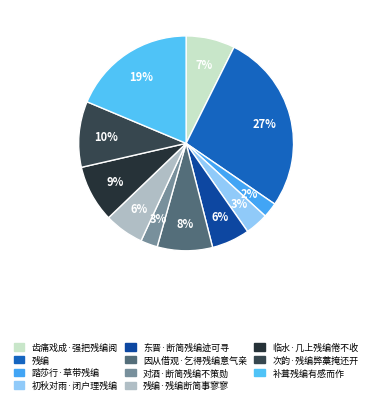

Rank the categories by value from lowest to highest.

踏莎行·草带残编, 对酒·断简残编不策勋, 初秋对雨·闭户理残编, 东晋·断简残编迹可寻, 残编·残编断简事寥寥, 齿痛戏成·强把残编阅, 因从借观·乞得残编意气亲, 临水·几上残编倦不收, 次韵·残编弊藁掩还开, 补葺残编有感而作, 残编